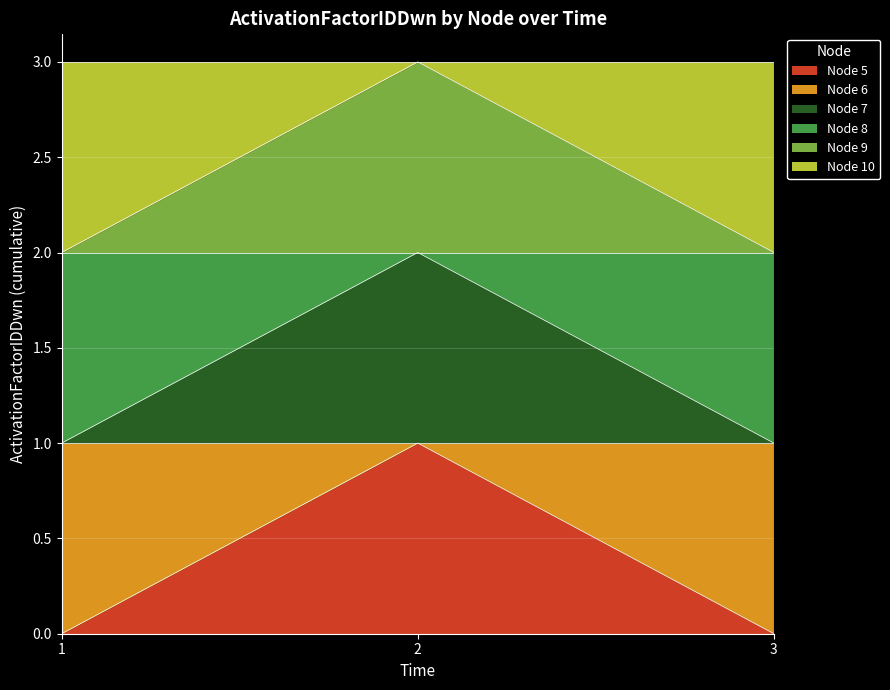

What is the spread (max minus min) of values at 2?

2